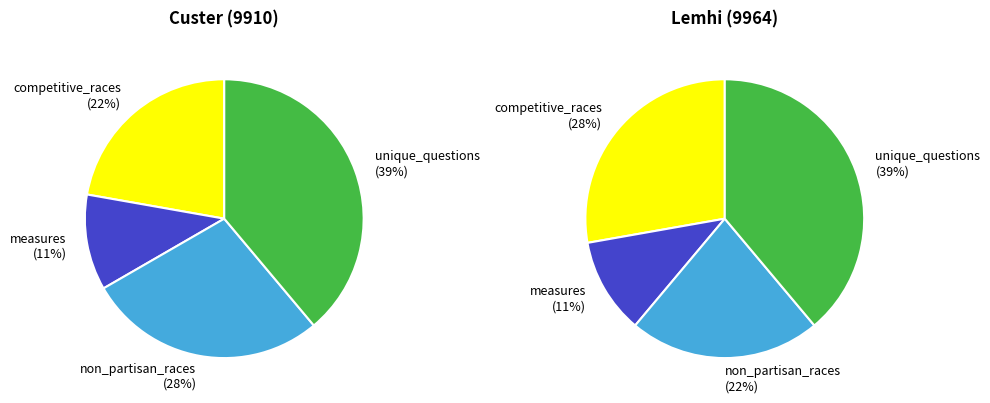

Is it true that non_partisan_races is 15% of the pie?

False